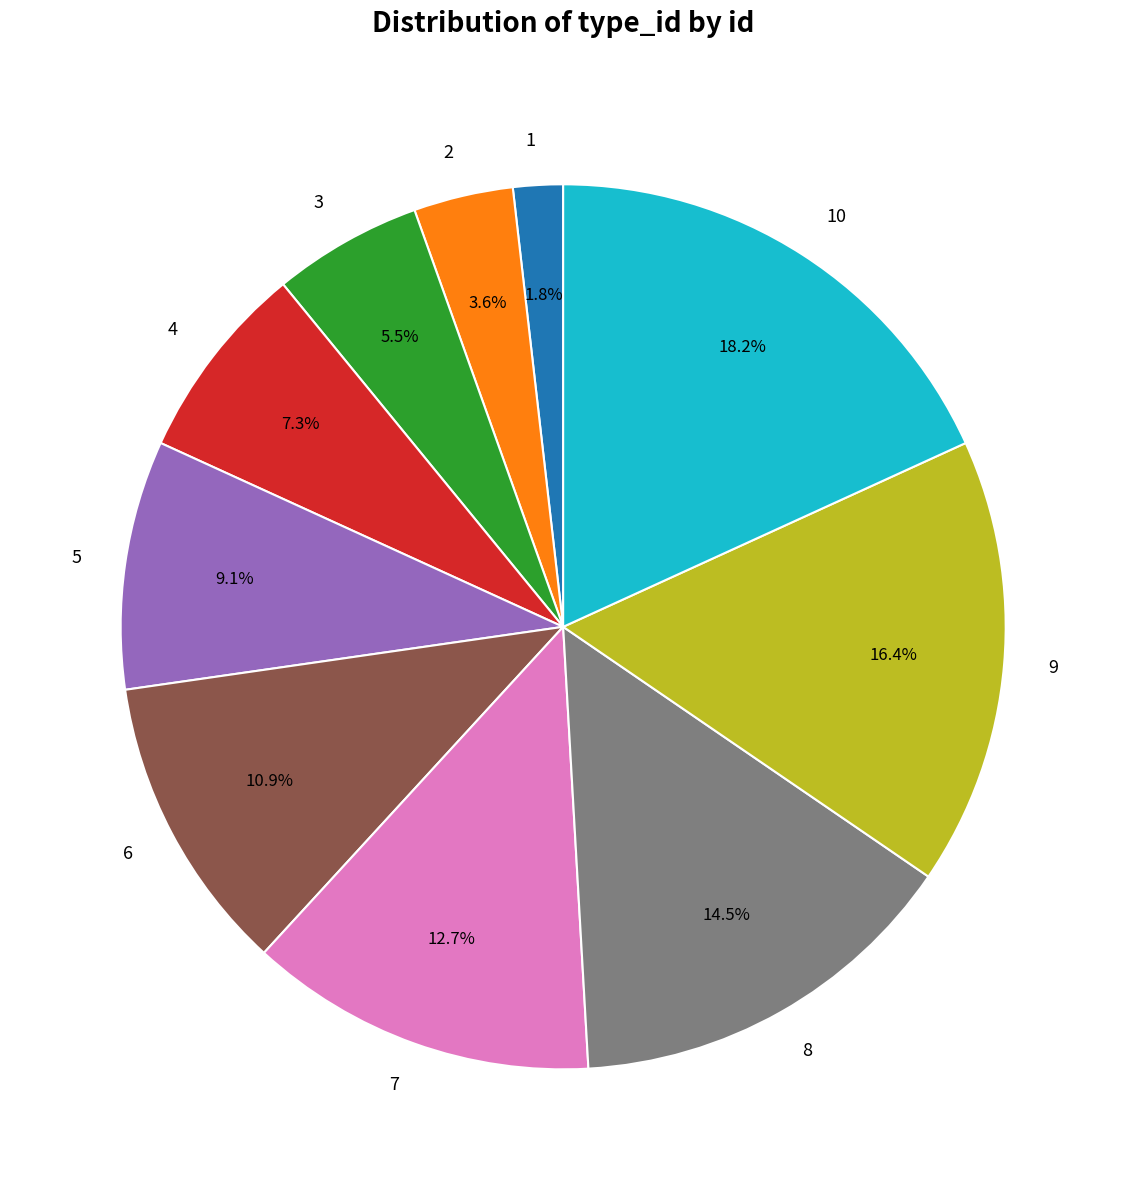

Rank the categories by value from lowest to highest.

1, 2, 3, 4, 5, 6, 7, 8, 9, 10